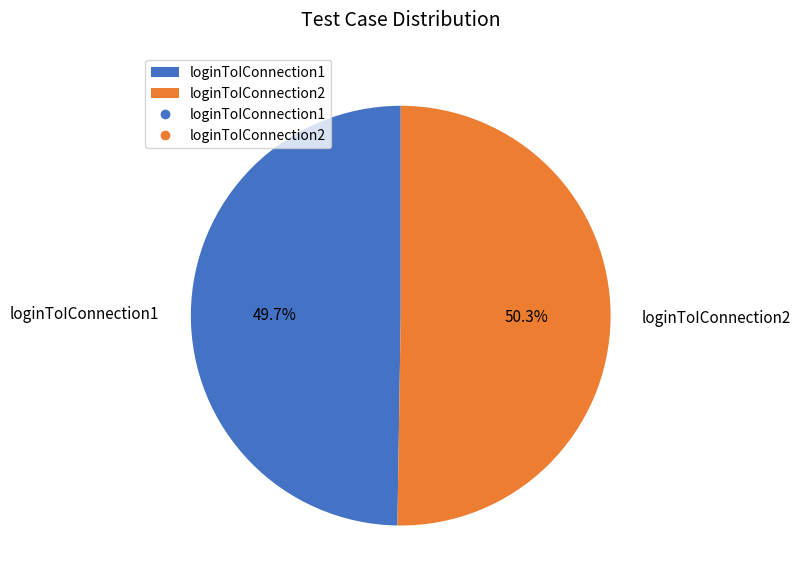

Which has a higher value, loginToIConnection1 or loginToIConnection2?

loginToIConnection2